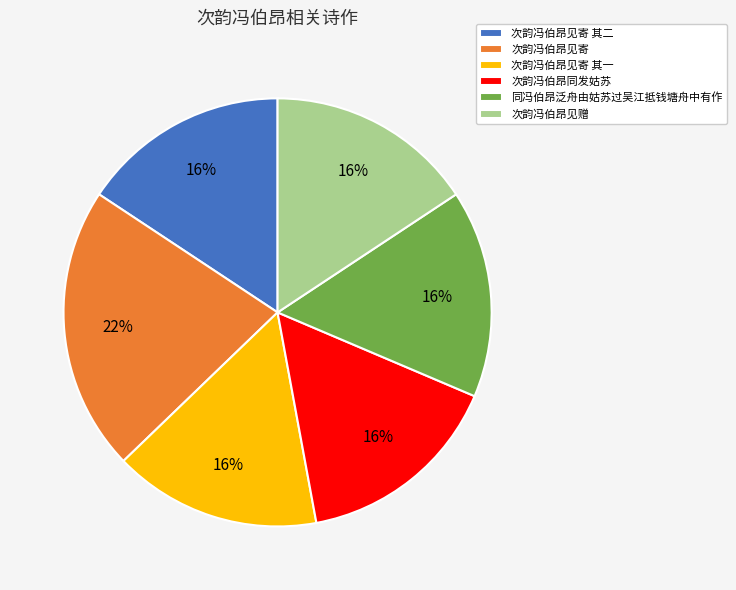

Which has a higher value, 次韵冯伯昂见寄 or 次韵冯伯昂见赠?

次韵冯伯昂见寄